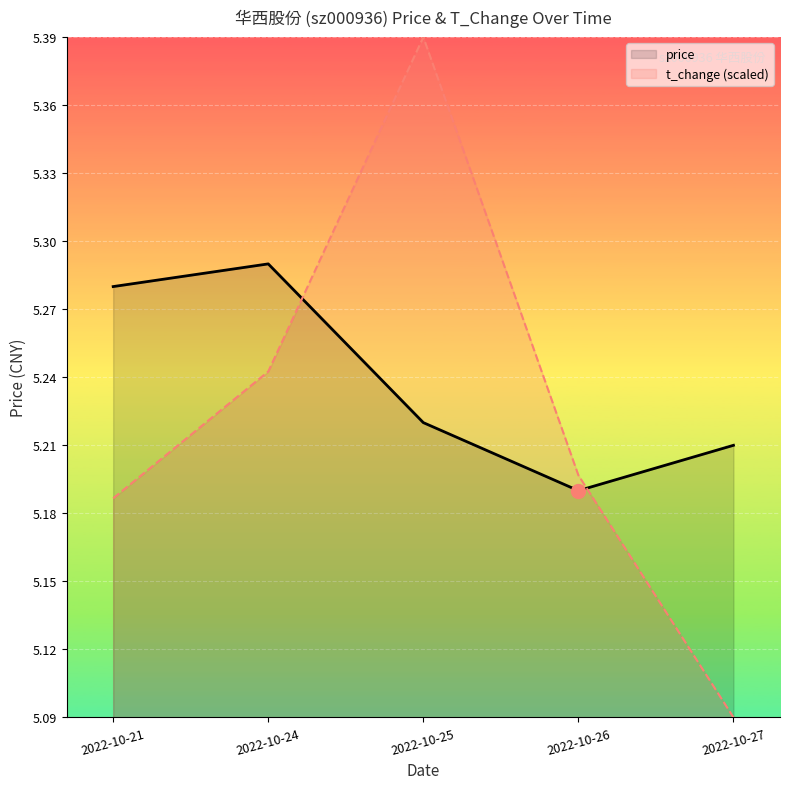

What is the difference between the second highest and second lowest values in the price series?

0.1